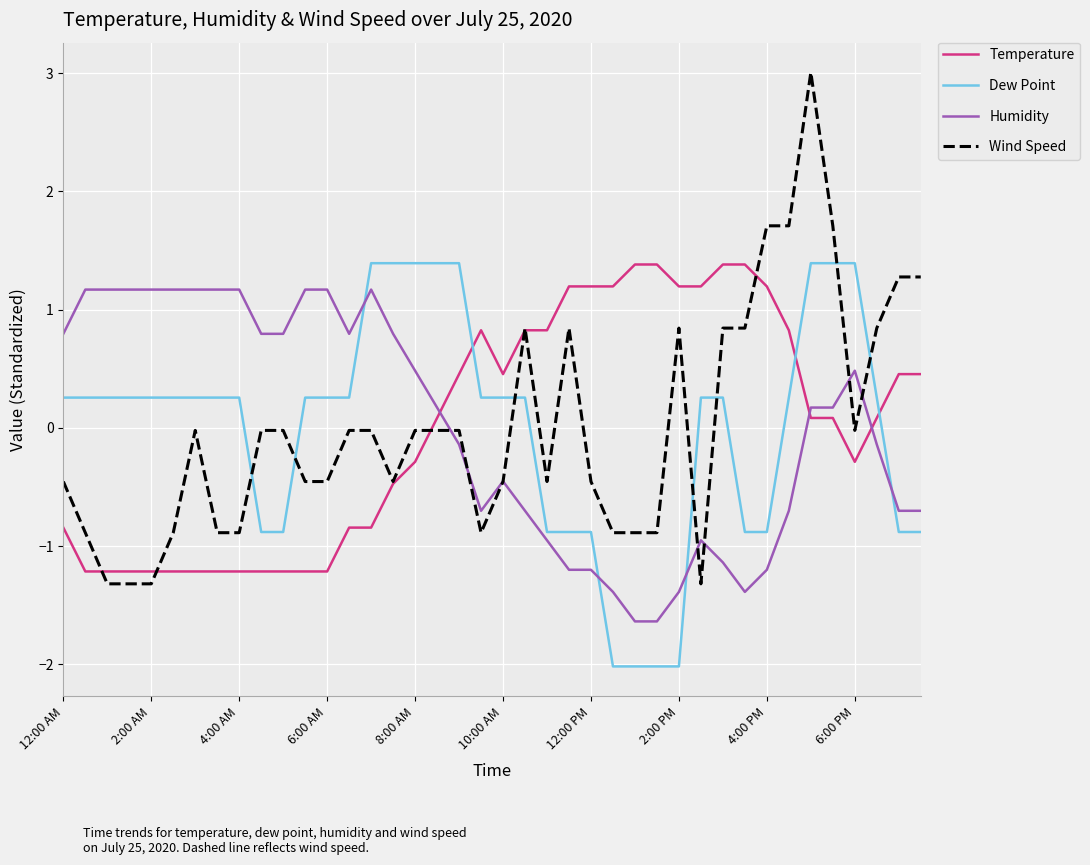

What is the lowest value of the Dew Point series?

-2.0